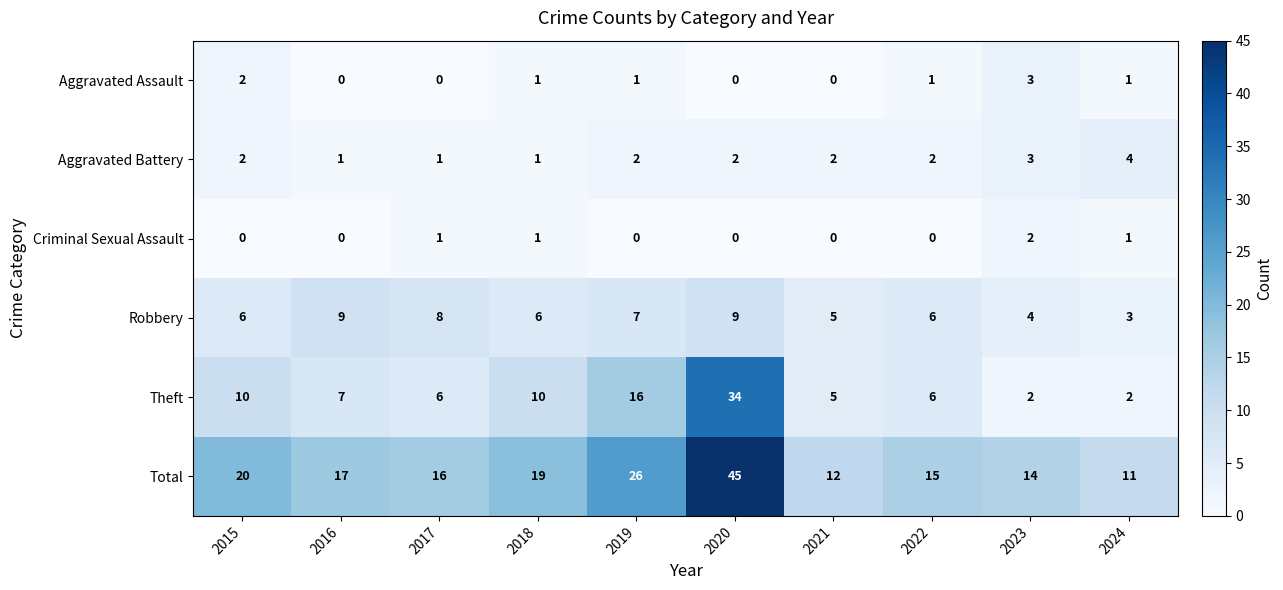

Which series has the largest total across all categories?

Total